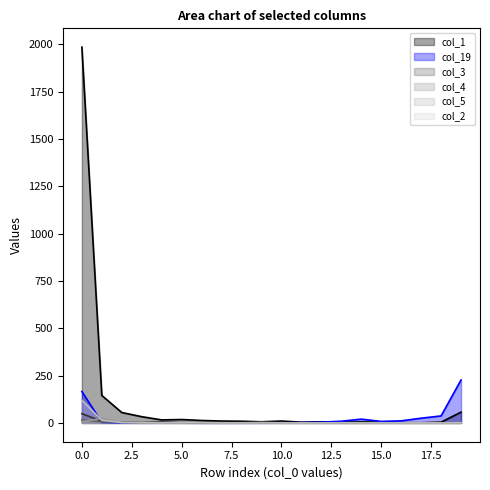

The col_2 line series shows 75 at 17. True or false?

False